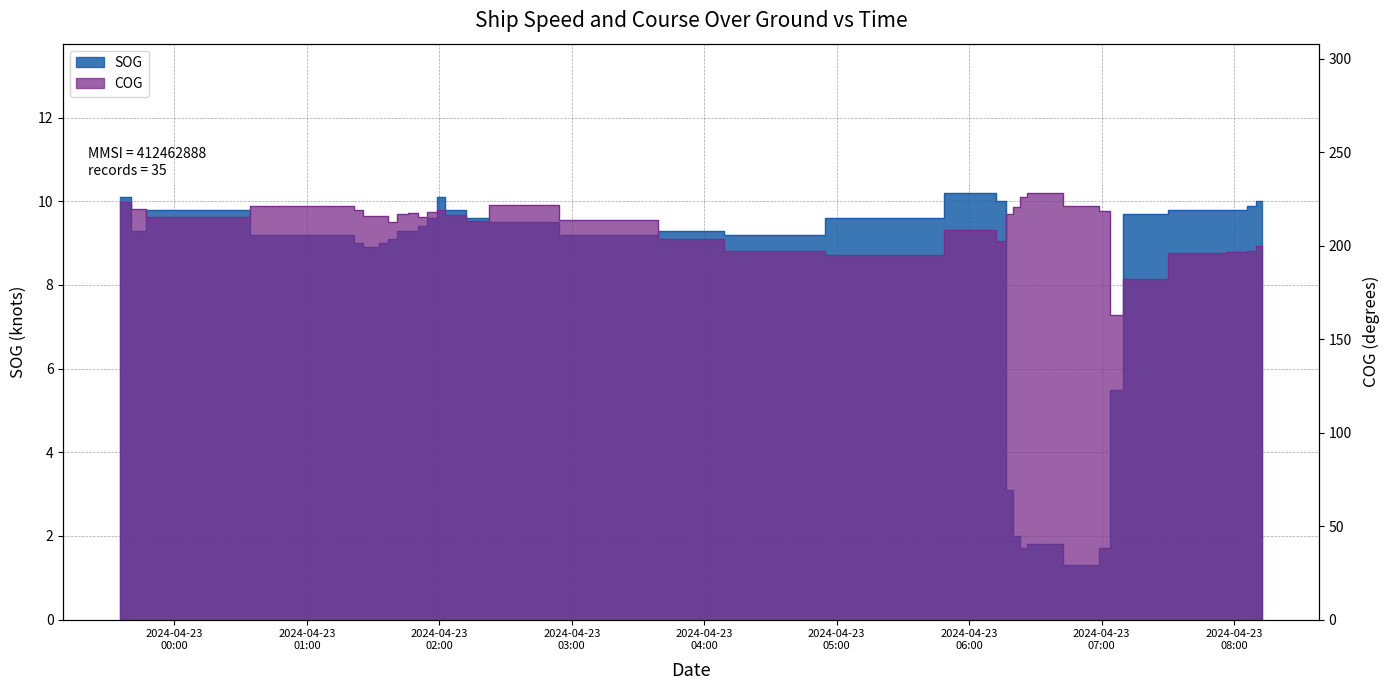

True or false: SOG and COG cross at least once.

False